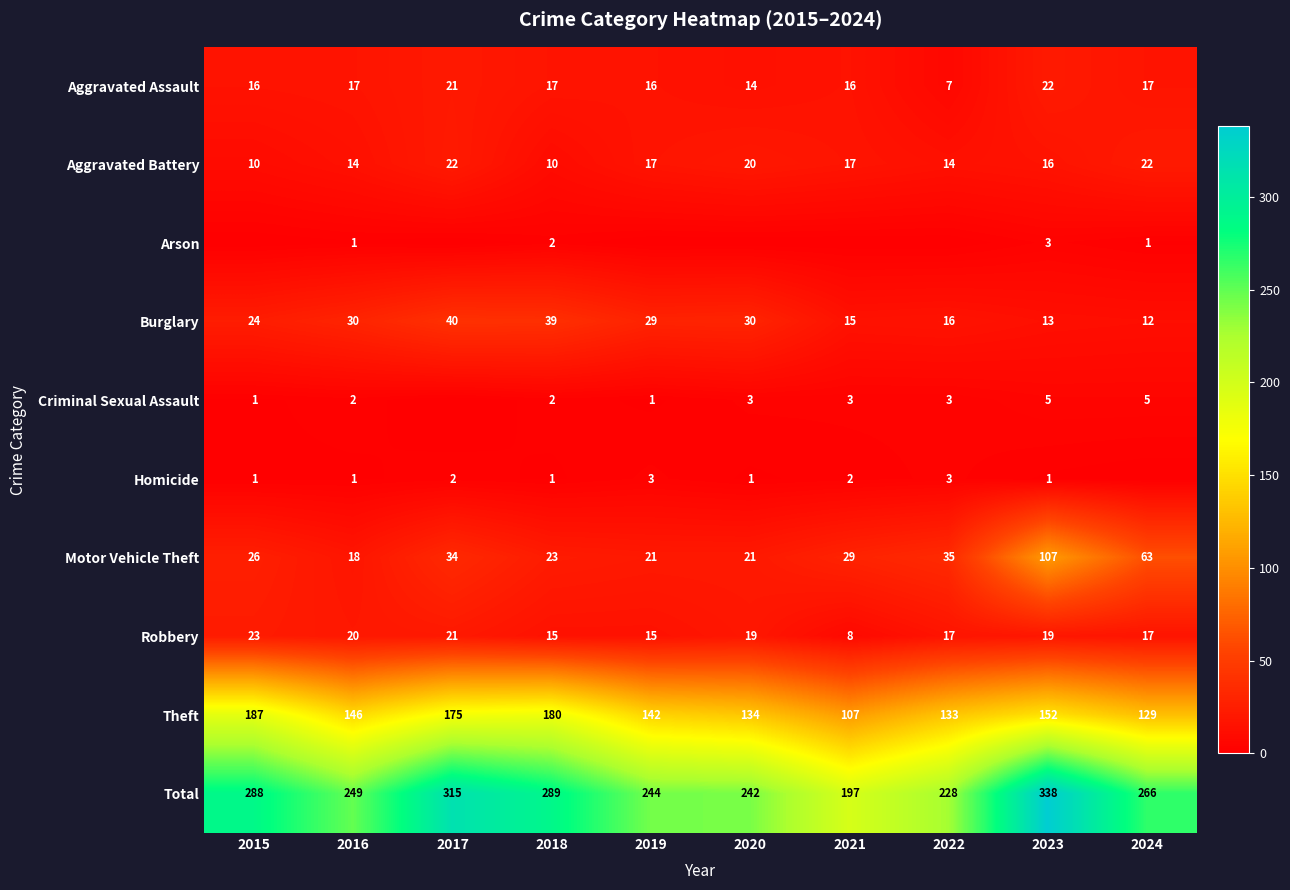

At which label is Aggravated Assault closest to 14?

2020